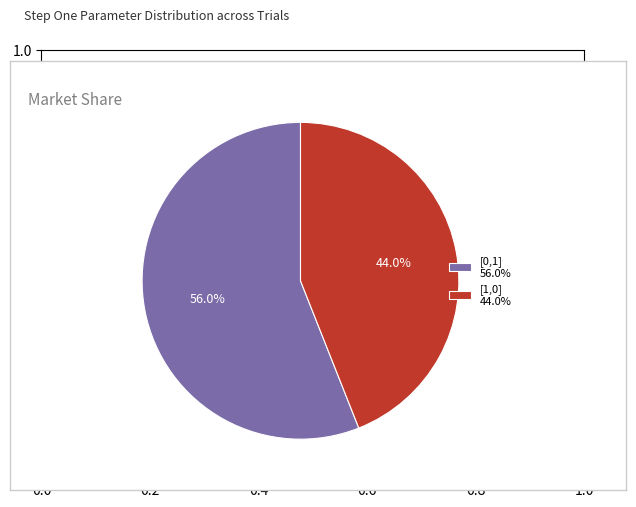

To the nearest percent, what percentage of the pie is [1,0]?

44%